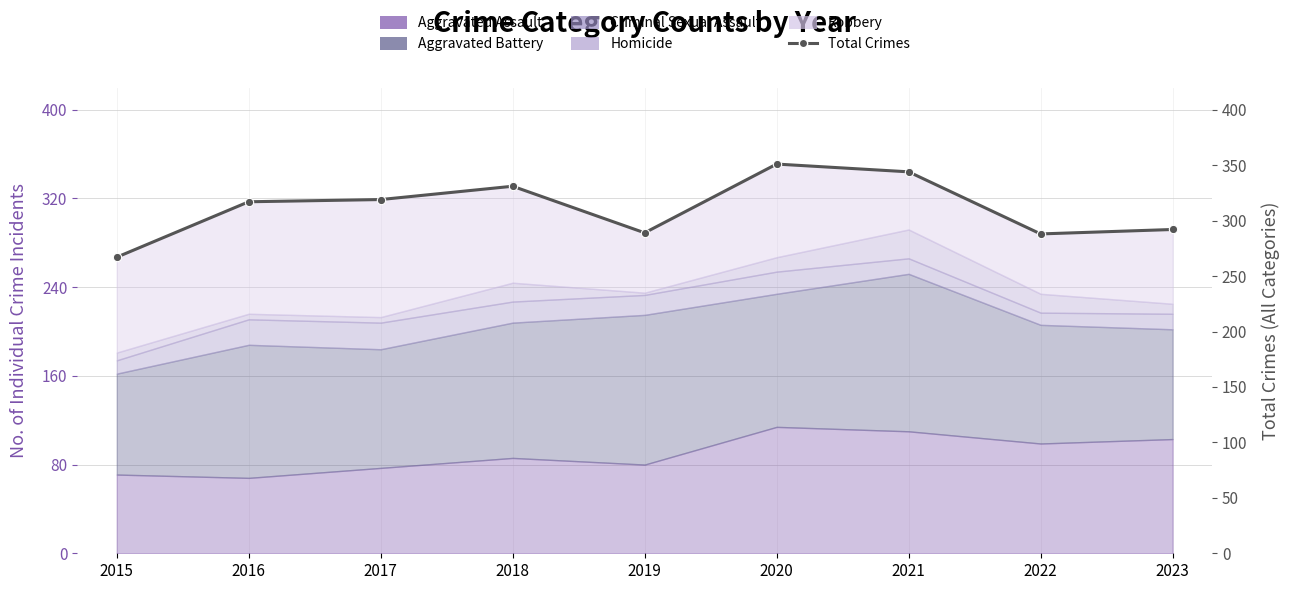

How many data points are less than 317?

4